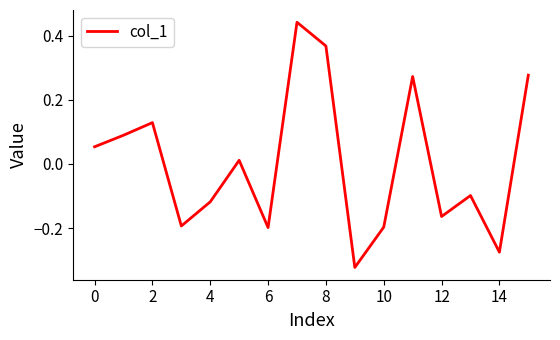

The chart shows a value of -0.3 at 6. True or false?

False